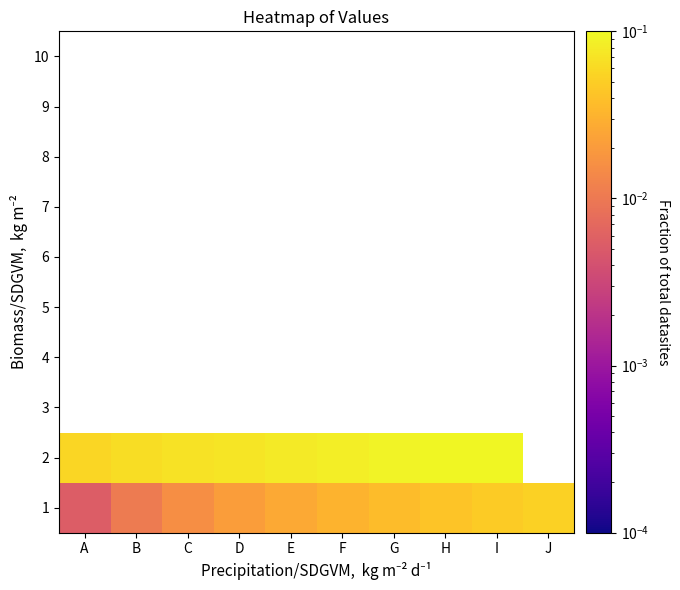

At how many categories does at least one series exceed 0?

10